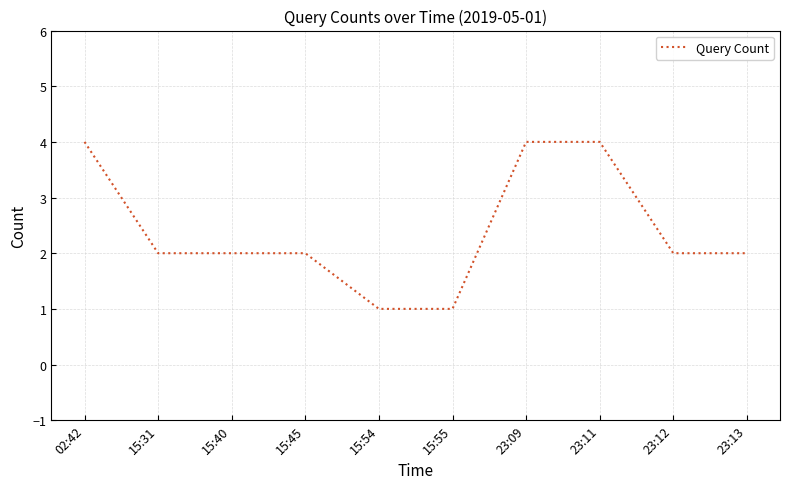

Reading right to left, extract all data points from this chart.

23:13=2	23:12=2	23:11=4	23:09=4	15:55=1	15:54=1	15:45=2	15:40=2	15:31=2	02:42=4